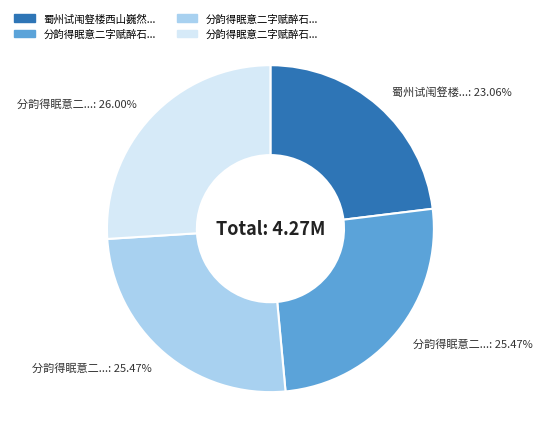

Does any single category account for the majority?

No